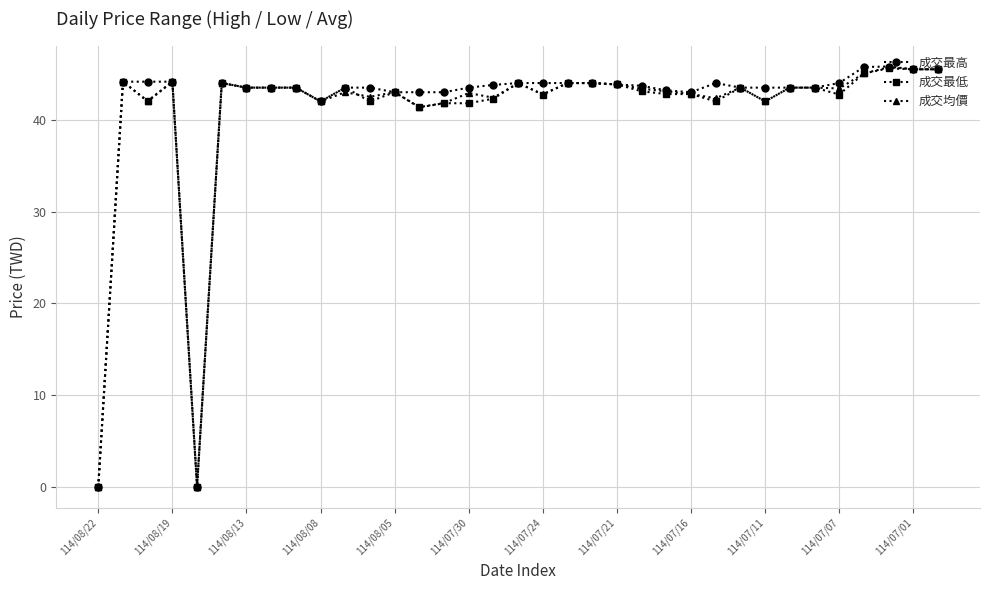

Which series has the largest range (max minus min)?

成交最高